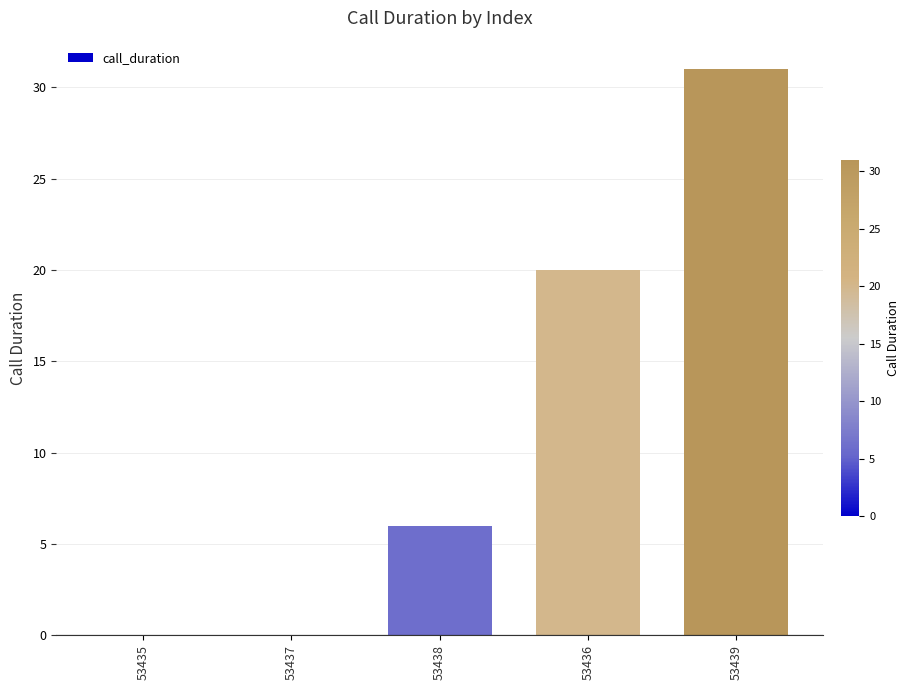

Which has a higher value, 53435 or 53439?

53439